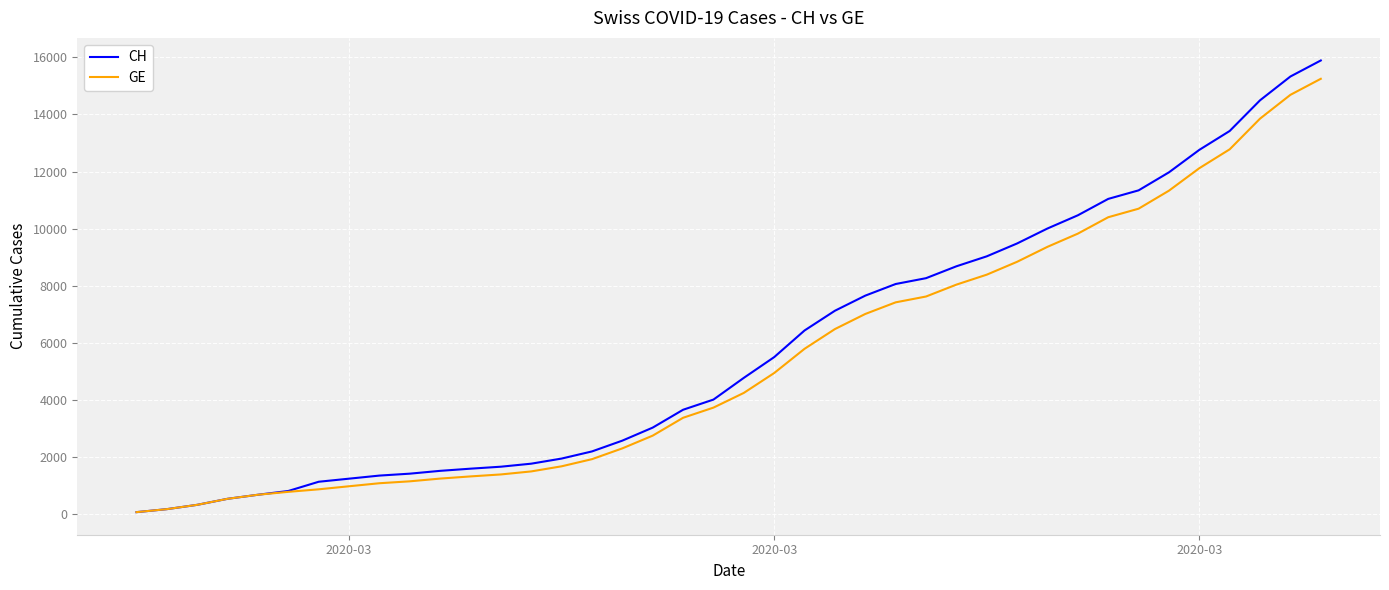

Which series has the largest range (max minus min)?

CH